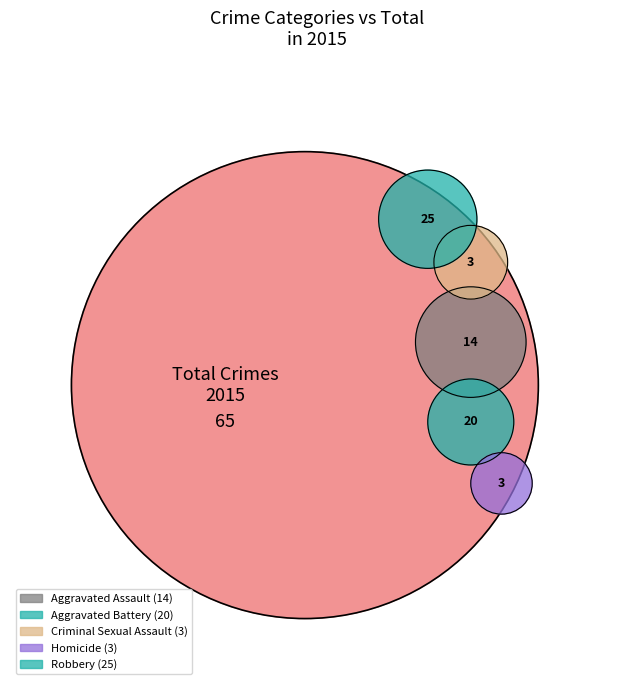

Count the number of slices in the pie.

5